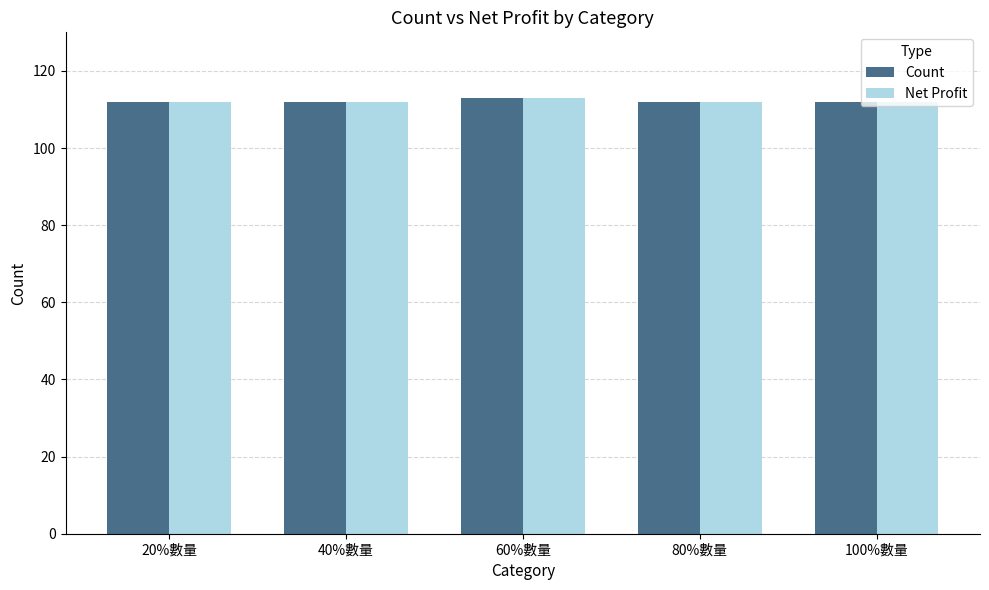

The Count series shows 168 at 100%數量. True or false?

False